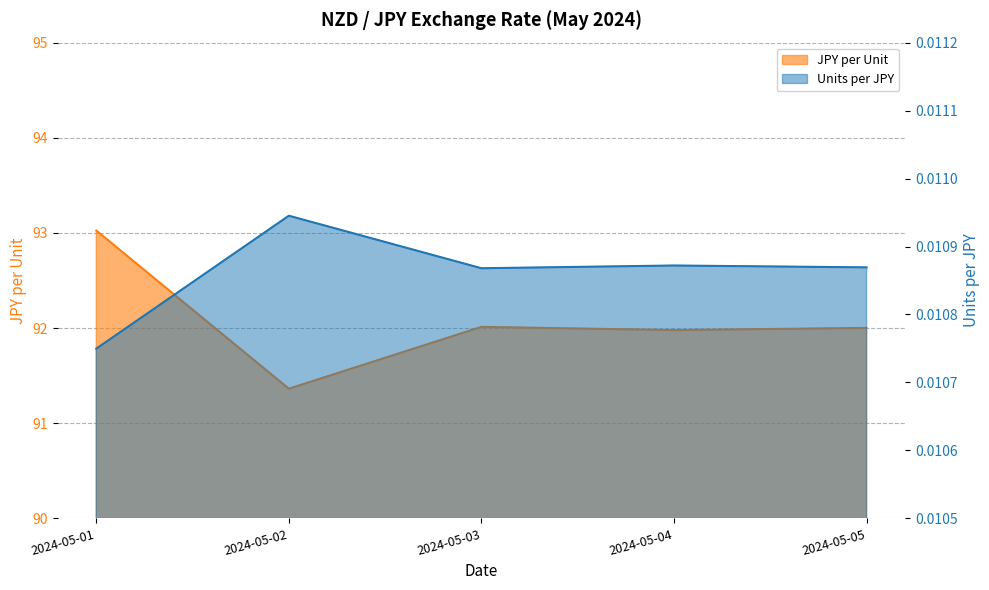

What is the spread (max minus min) of values at 2024-05-03?

92.0